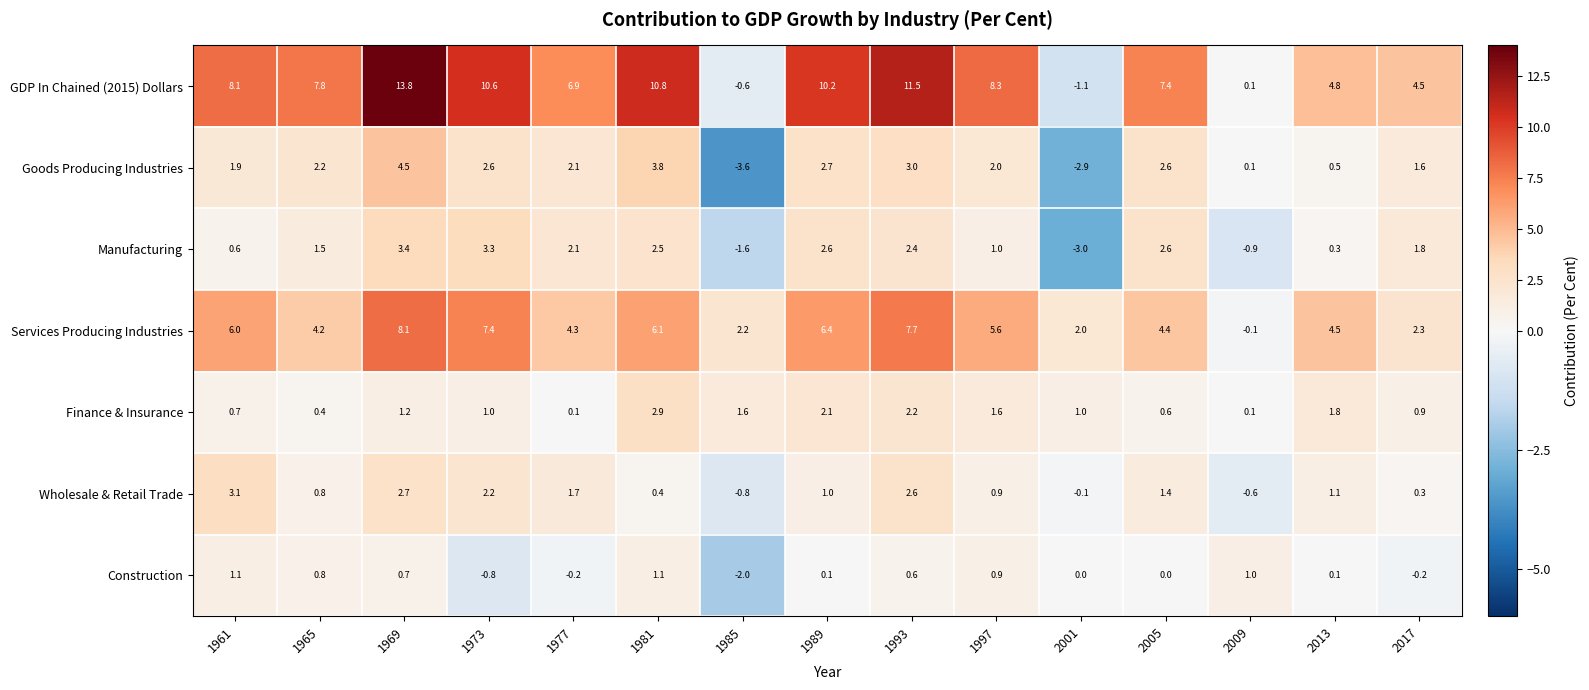

Read the Wholesale & Retail Trade value at 1989.

1.0